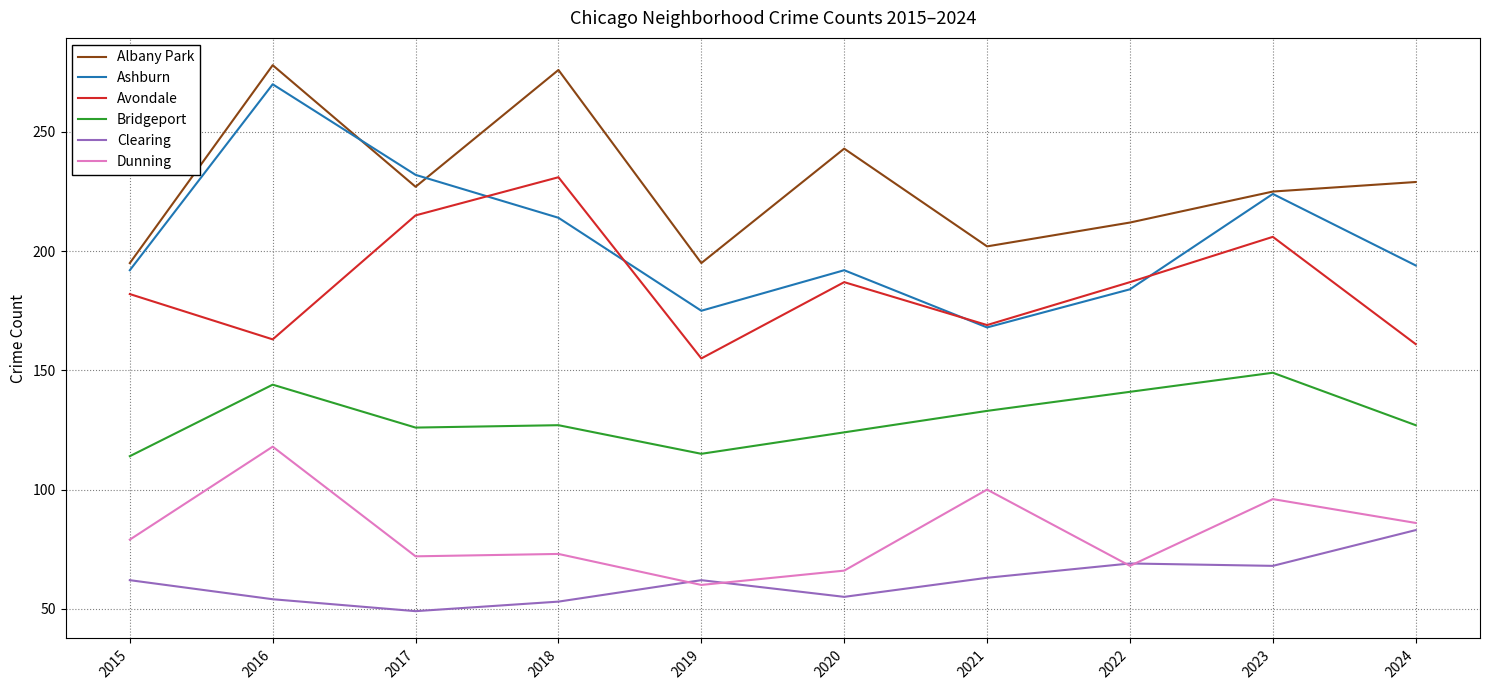

True or false: Bridgeport and Albany Park intersect in this chart.

False